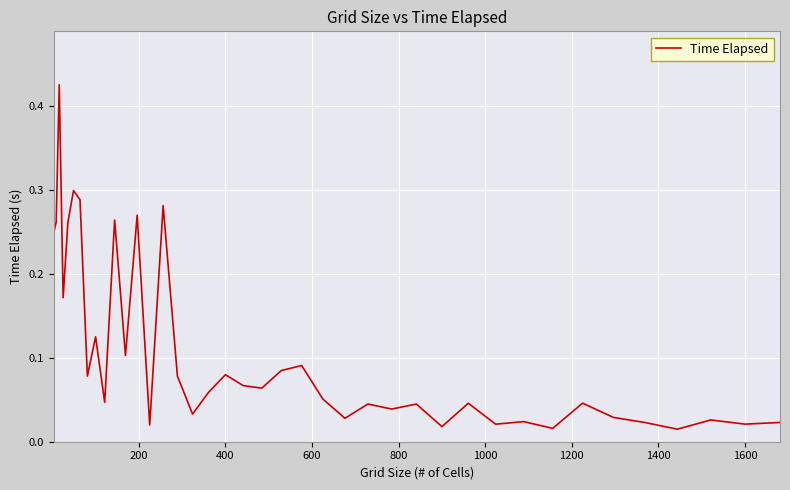

Does the chart have visible grid lines?

Yes